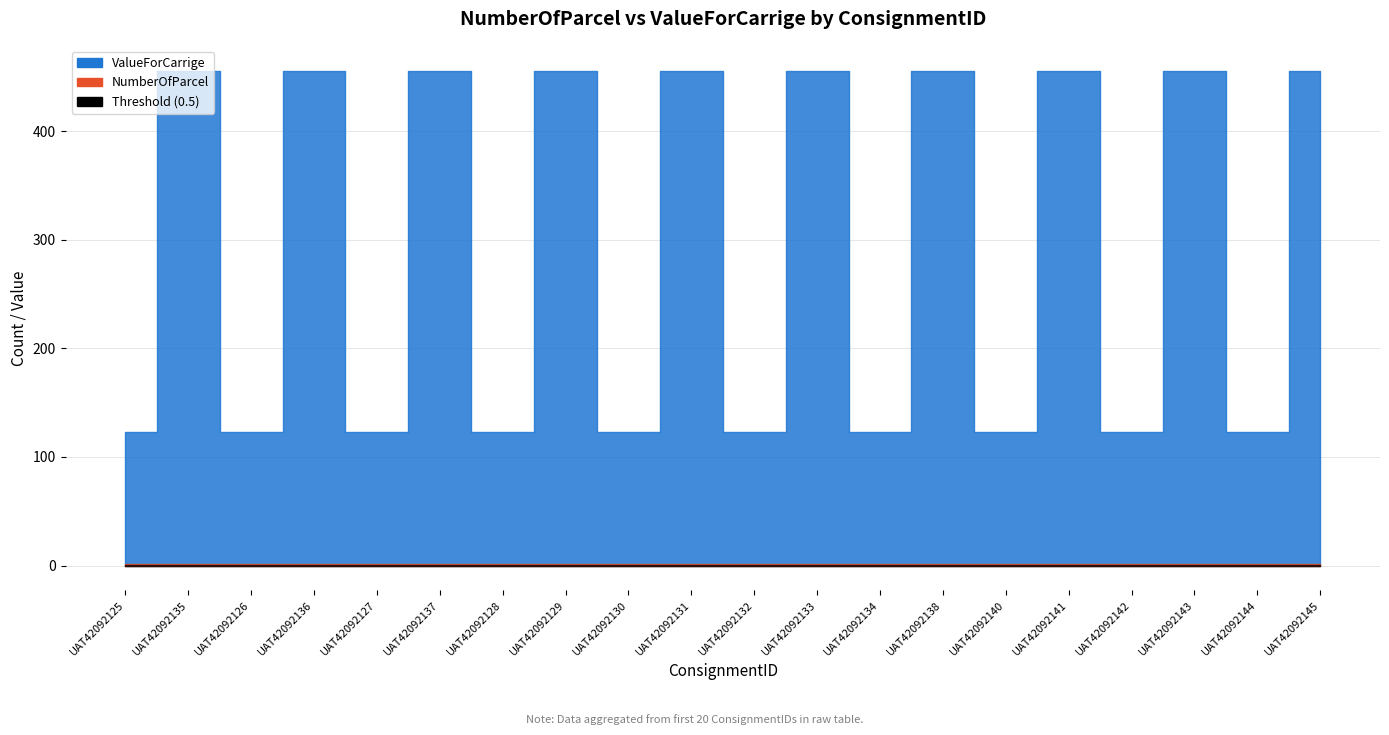

What is the smallest value displayed?

1